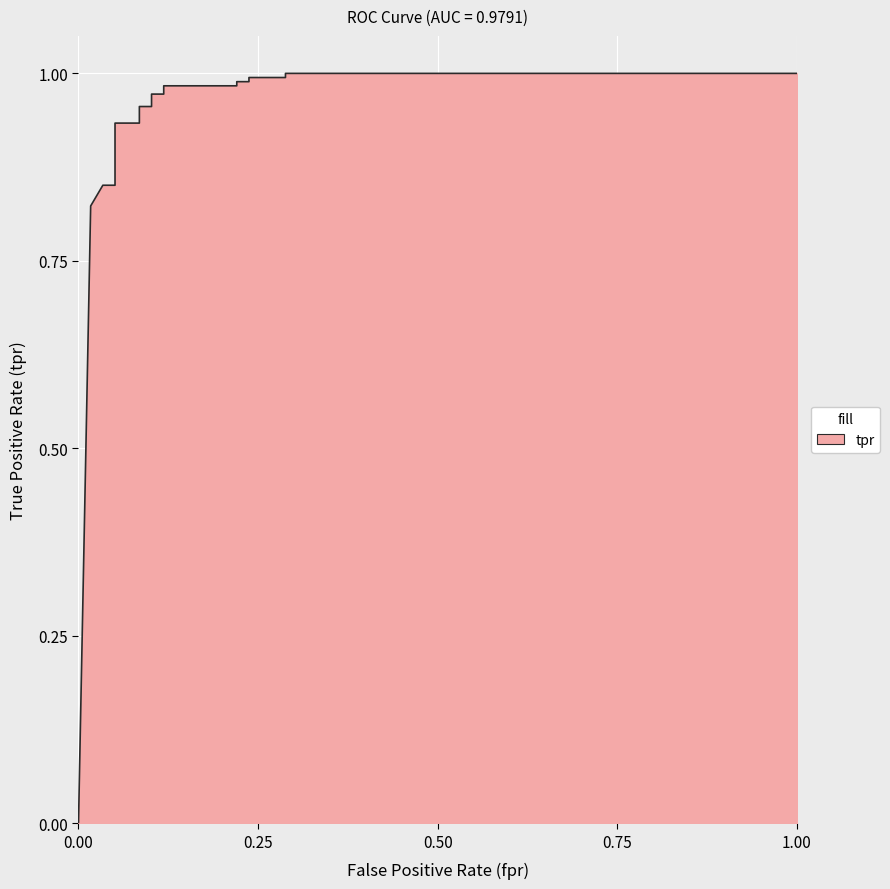

True or false: there are more than 0 points higher than both neighbors.

False